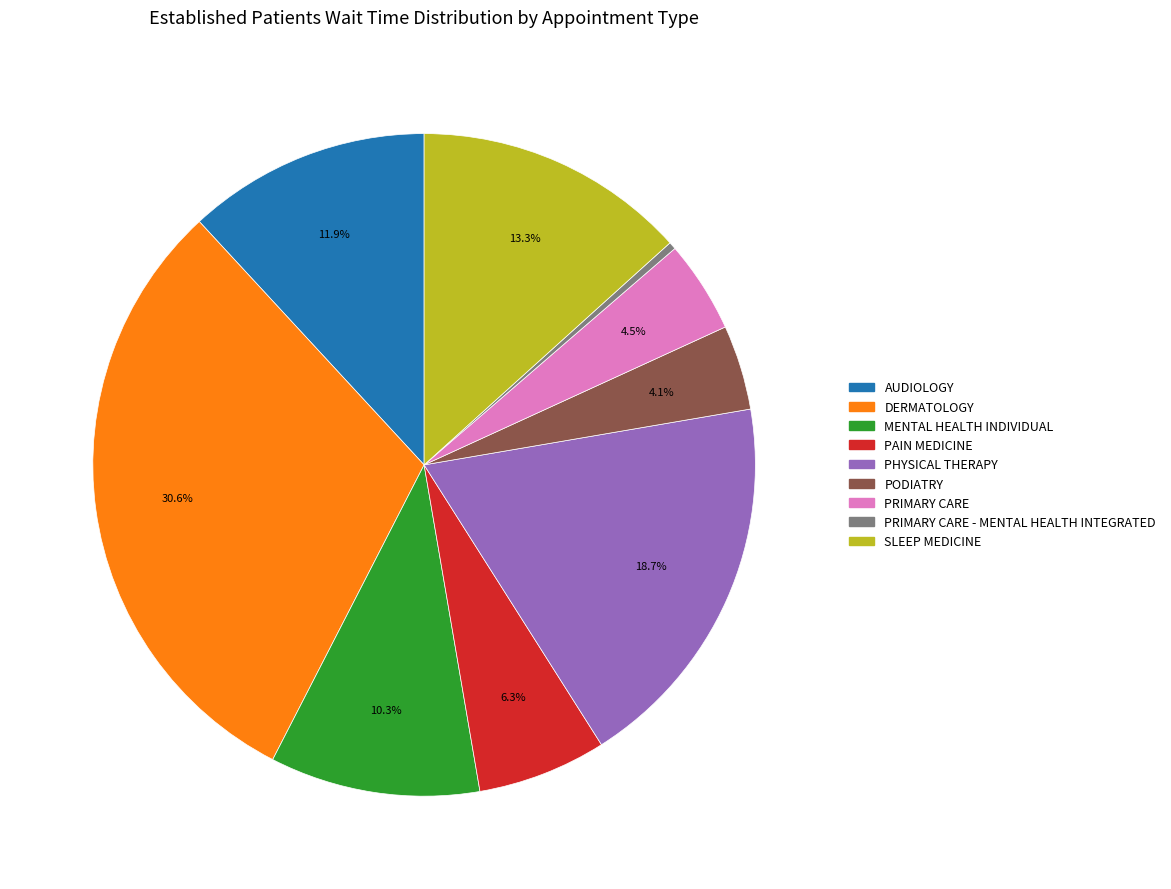

Combined, do PRIMARY CARE - MENTAL HEALTH INTEGRATED and PRIMARY CARE account for over 50%?

No